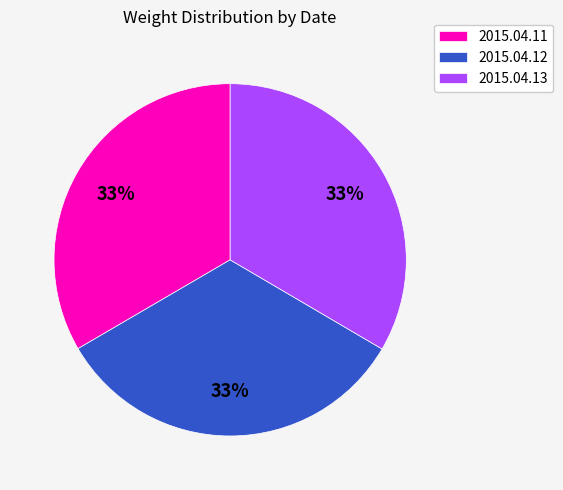

To the nearest percent, what is the average slice percentage?

33%